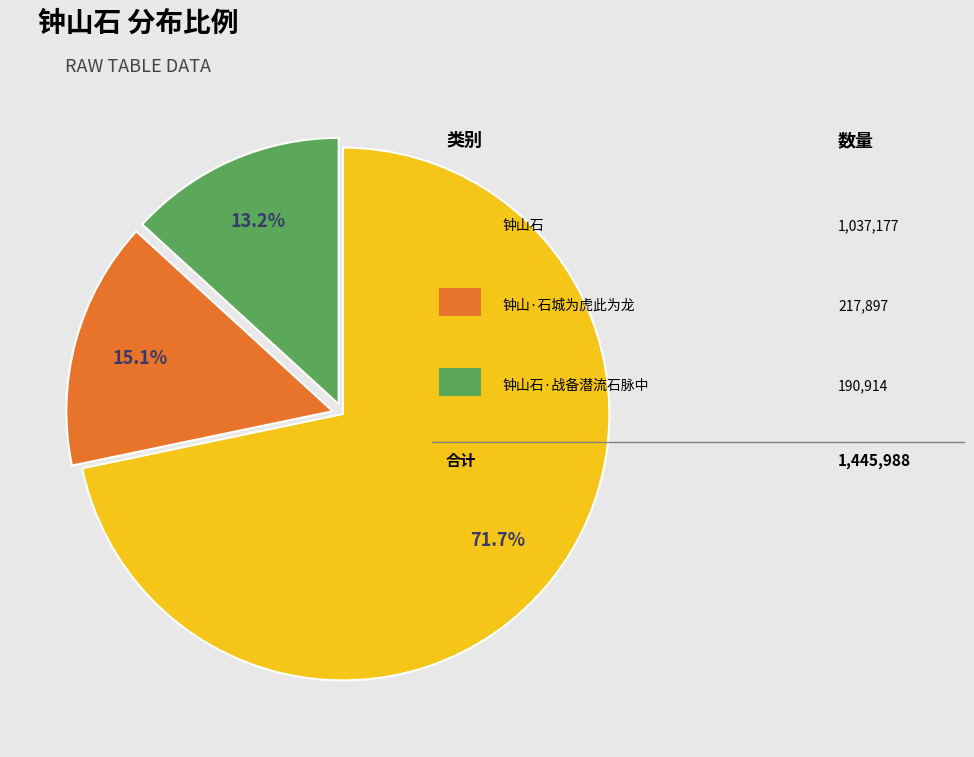

Is there any slice that represents more than half of the pie?

Yes